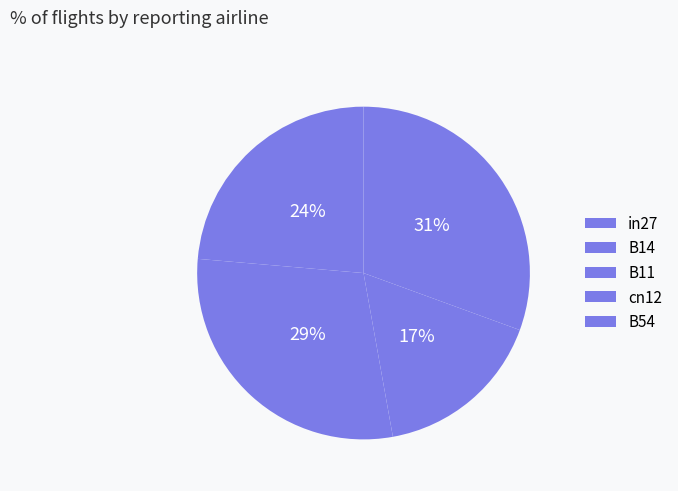

What percentage is the in27 slice, to the nearest percent?

24%